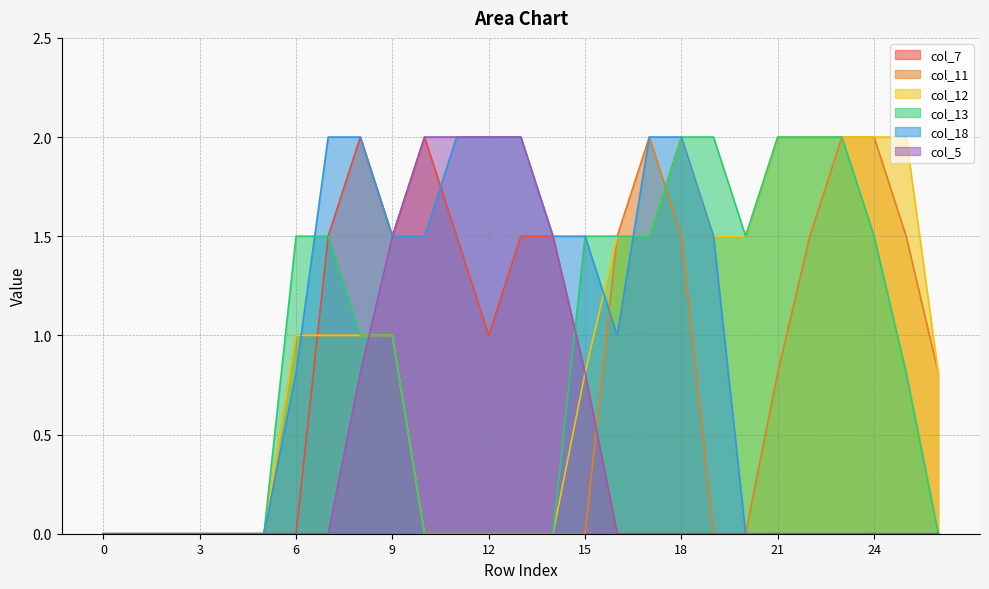

Reading left to right, transcribe all the data shown in this chart.

col_7: 0.0	0.0	0.0	0.0	0.0	0.0	0.0	1.5	2.0	1.5	2.0	1.5	1.0	1.5	1.5	0.8	0.0	0.0	0.0	0.0	0.0	0.0	0.0	0.0	0.0	0.0	0.0
col_11: 0.0	0.0	0.0	0.0	0.0	0.0	1.0	1.0	1.0	1.0	0.0	0.0	0.0	0.0	0.0	0.0	1.5	2.0	1.5	0.0	0.0	0.8	1.5	2.0	2.0	1.5	0.8
col_12: 0.0	0.0	0.0	0.0	0.0	0.0	1.0	1.0	1.0	1.0	0.0	0.0	0.0	0.0	0.0	0.8	1.5	1.5	2.0	1.5	1.5	2.0	2.0	2.0	2.0	2.0	0.8
col_13: 0.0	0.0	0.0	0.0	0.0	0.0	1.5	1.5	1.0	1.0	0.0	0.0	0.0	0.0	0.0	1.5	1.5	1.5	2.0	2.0	1.5	2.0	2.0	2.0	1.5	0.8	0.0
col_18: 0.0	0.0	0.0	0.0	0.0	0.0	0.8	2.0	2.0	1.5	1.5	2.0	2.0	2.0	1.5	1.5	1.0	2.0	2.0	1.5	0.0	0.0	0.0	0.0	0.0	0.0	0.0
col_5: 0.0	0.0	0.0	0.0	0.0	0.0	0.0	0.0	0.8	1.5	2.0	2.0	2.0	2.0	1.5	0.8	0.0	0.0	0.0	0.0	0.0	0.0	0.0	0.0	0.0	0.0	0.0